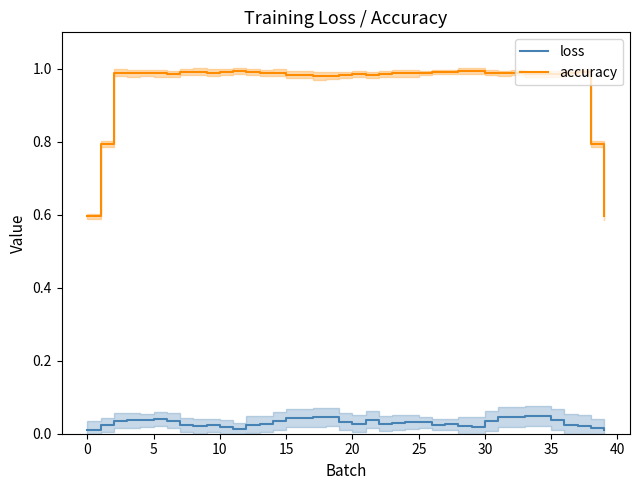

How many lines are shown in the chart?

2